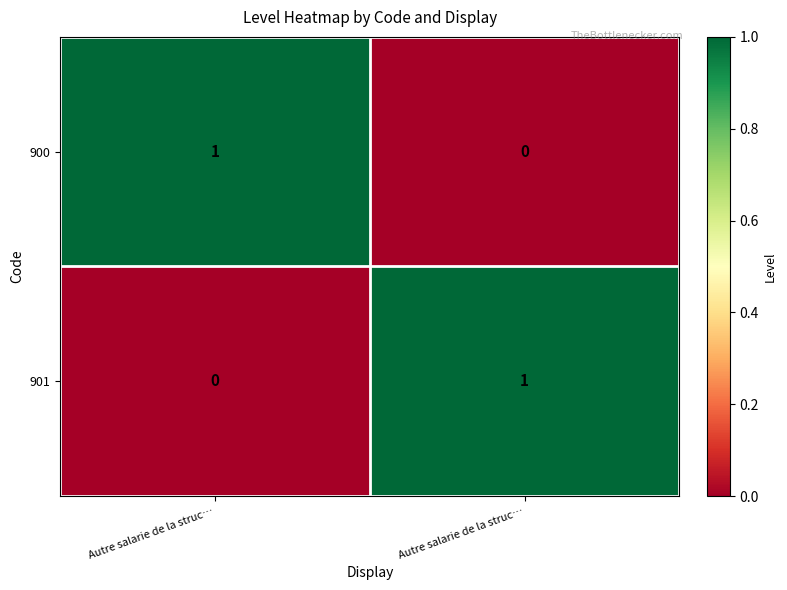

How many distinct data groups are displayed?

2